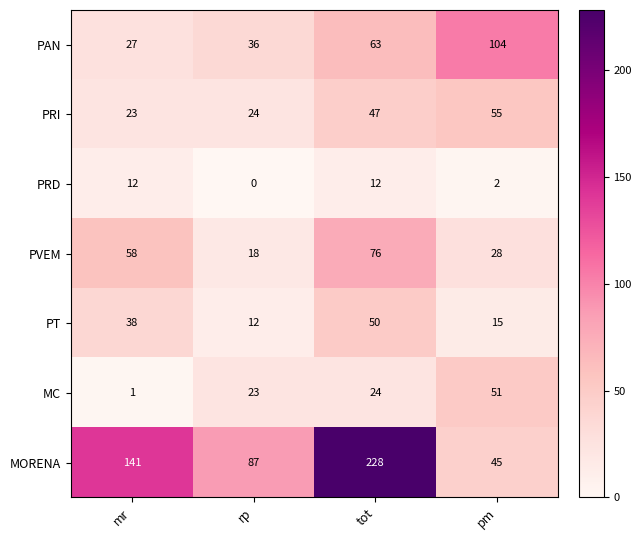

How many PRD values are between 2 and 12?

3